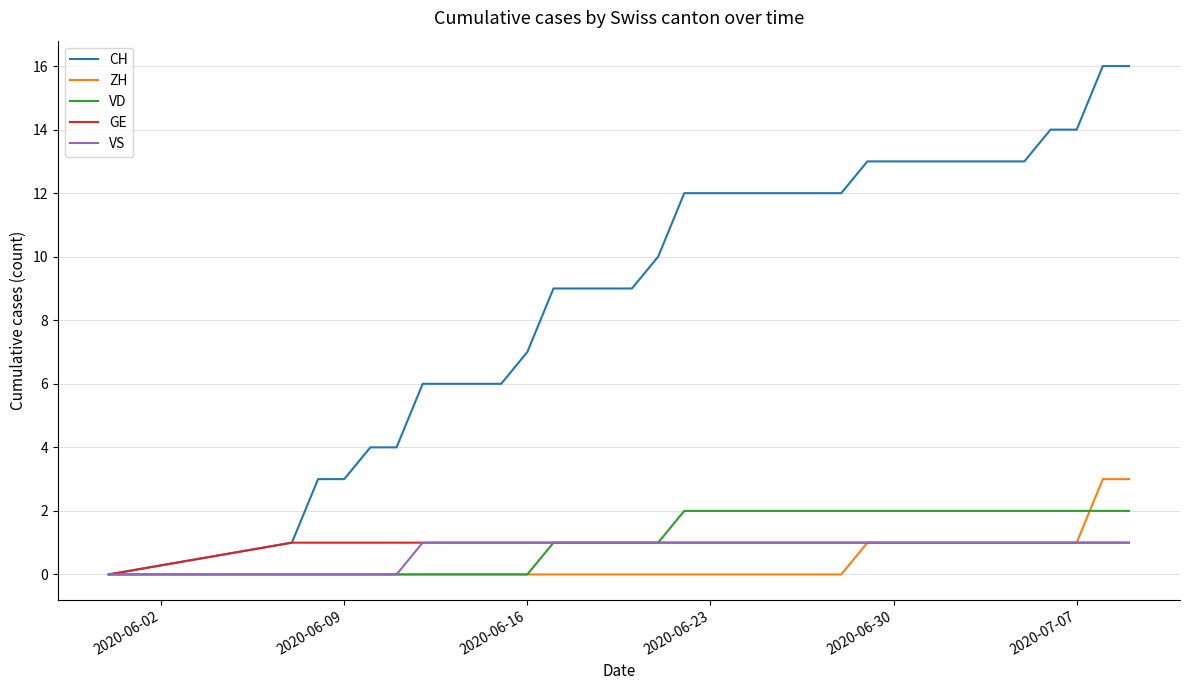

How many VD values are between 0 and 2?

34